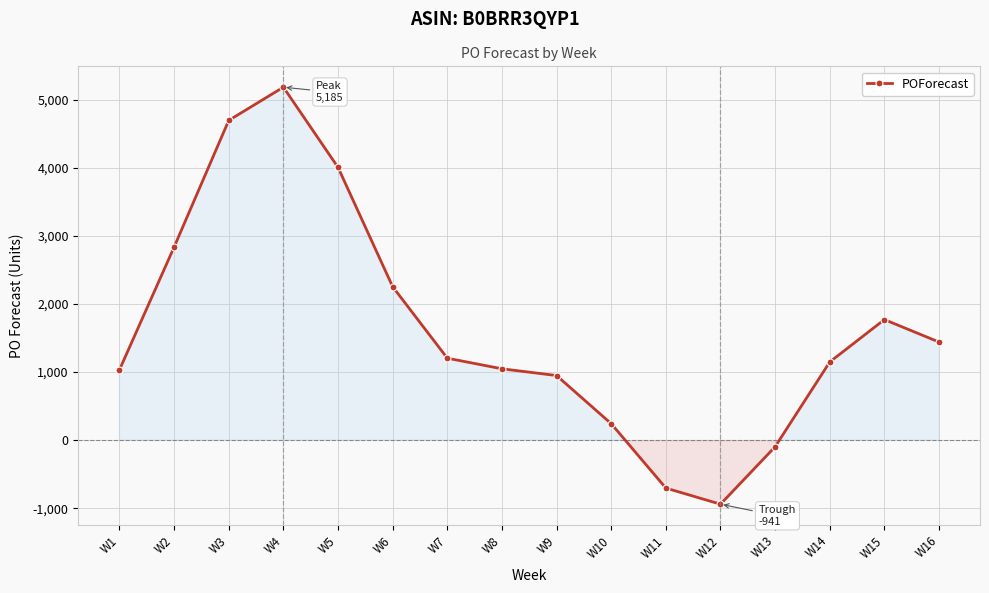

What is the average value?

1630